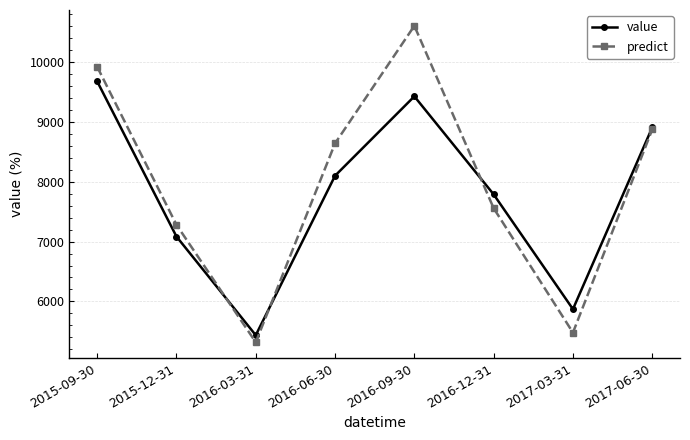

The predict series shows 5478.0 at 2017-03-31. True or false?

True